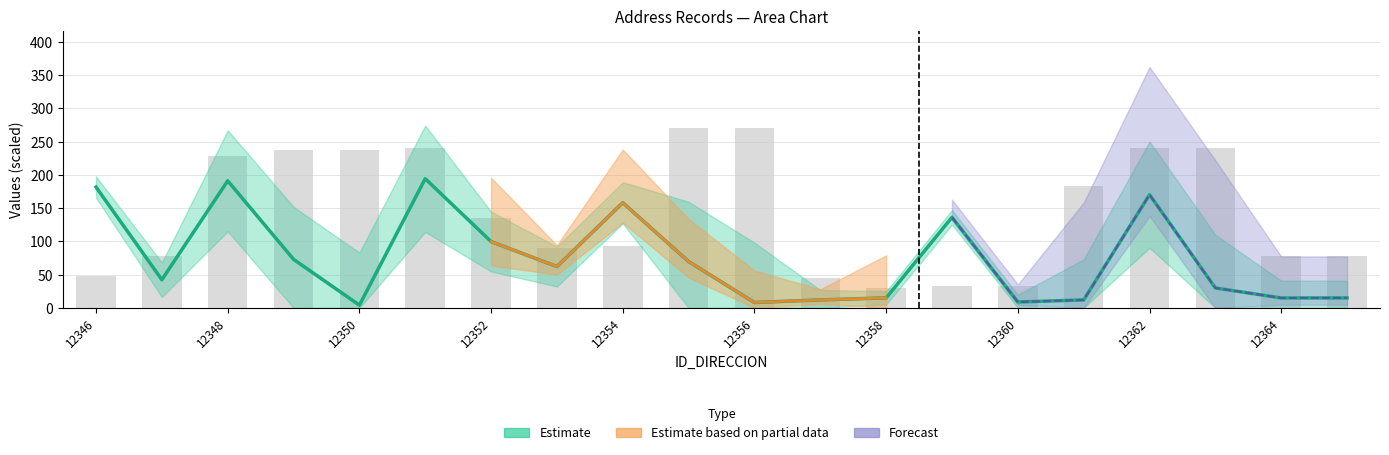

What is the value of the 1st bar from the left?

48